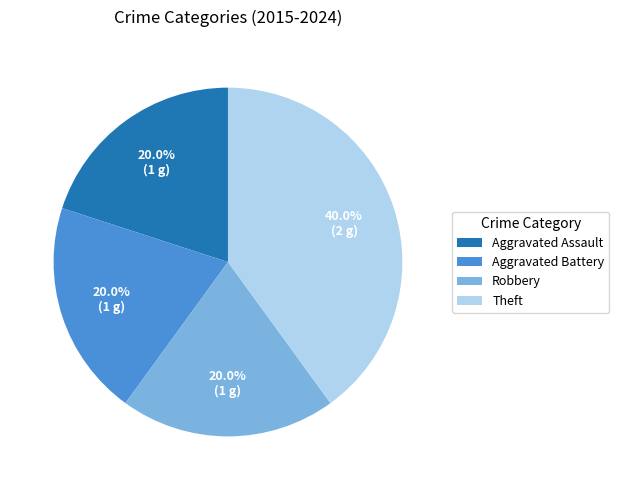

Is there a majority slice in this chart?

No